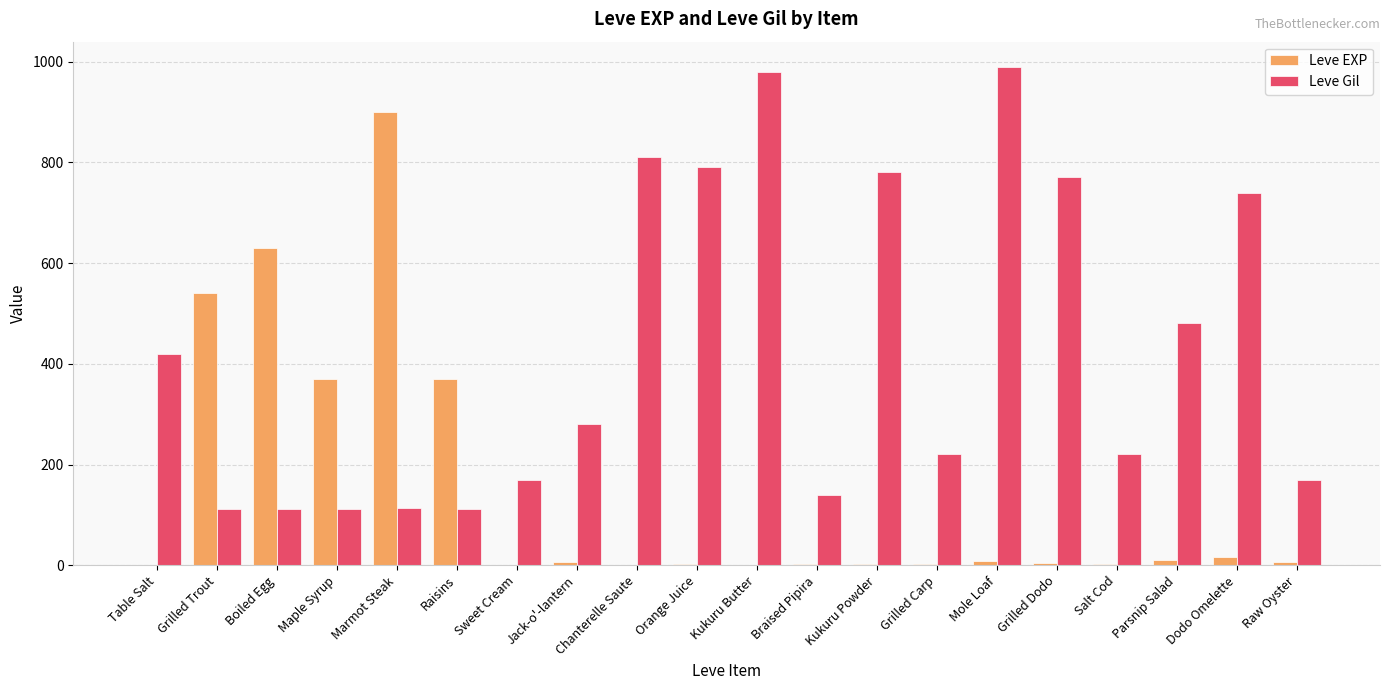

What is the sum of all Leve Gil values?

8521